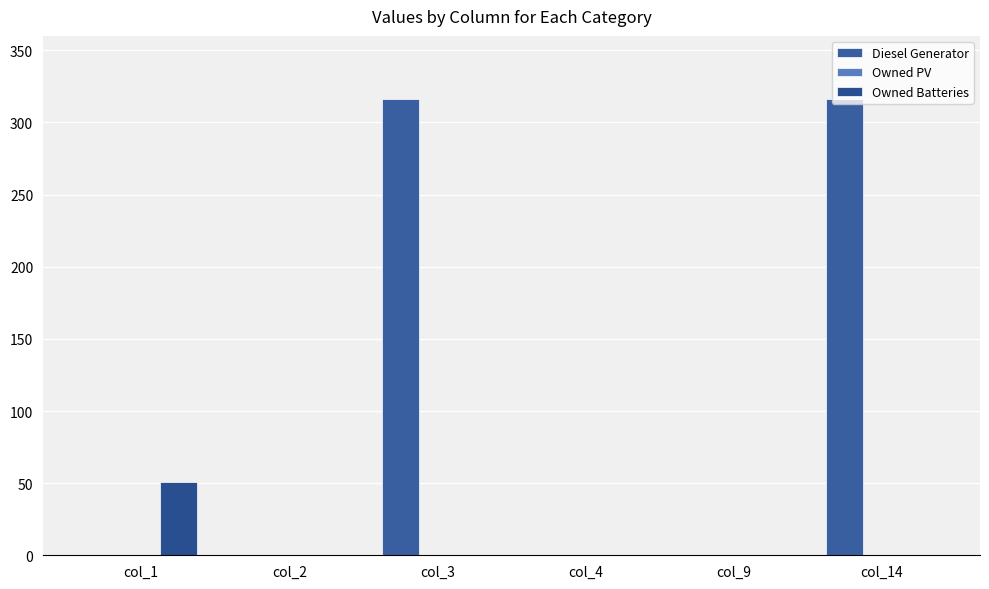

Count the number of data series in this chart.

2